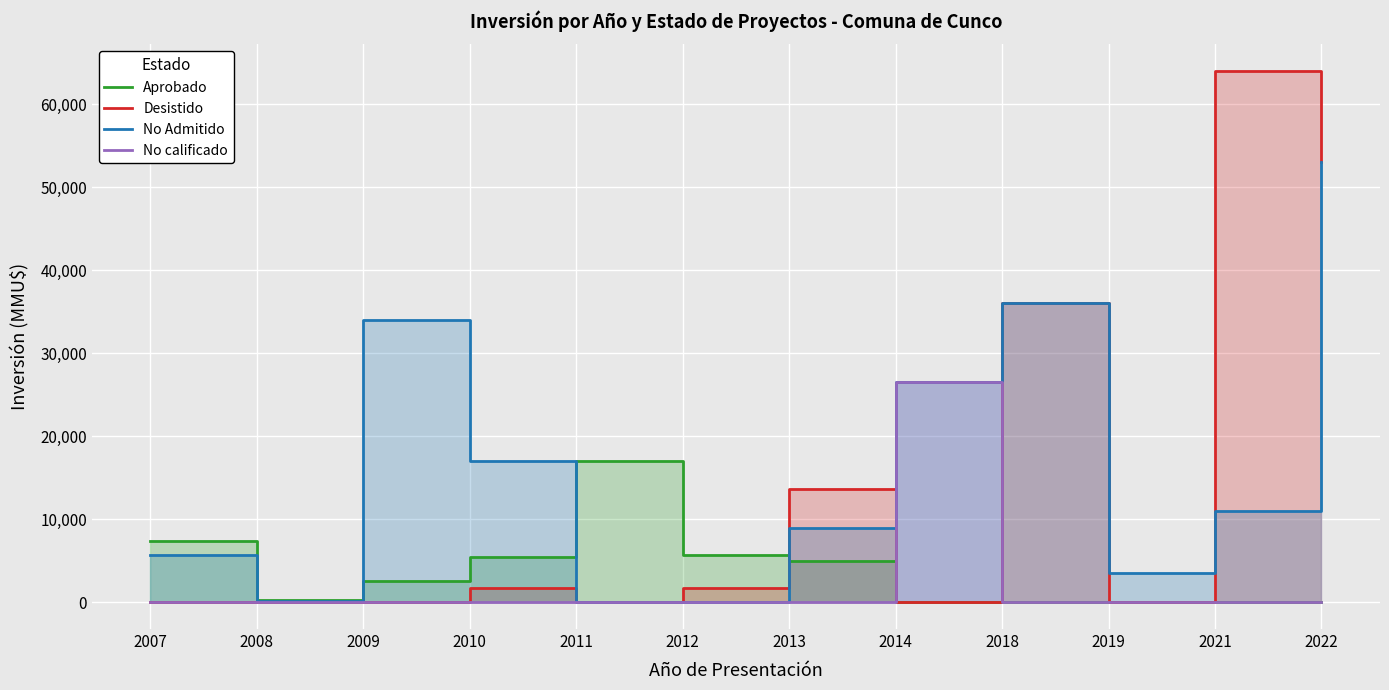

The No Admitido series shows 36786 at 2014. True or false?

False